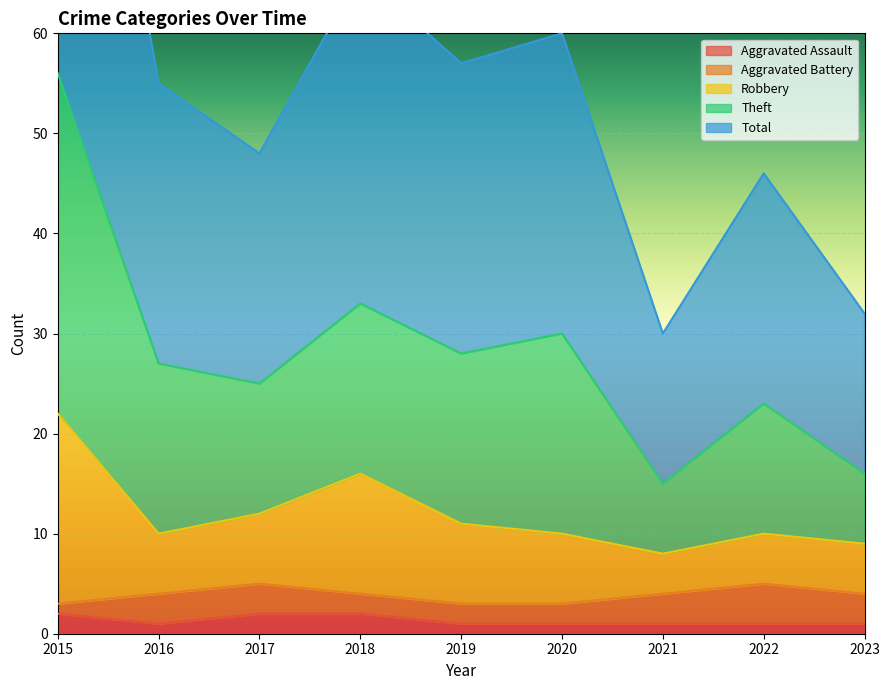

True or false: Total and Theft intersect in this chart.

False